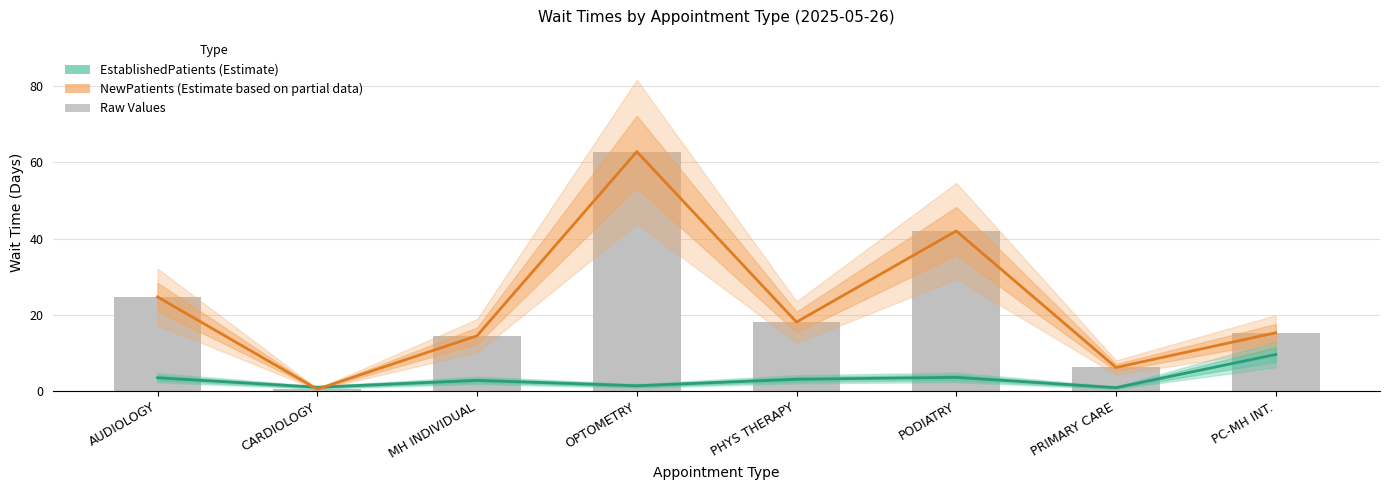

What is the difference between the second highest and minimum values in the EstablishedPatients series?

2.7